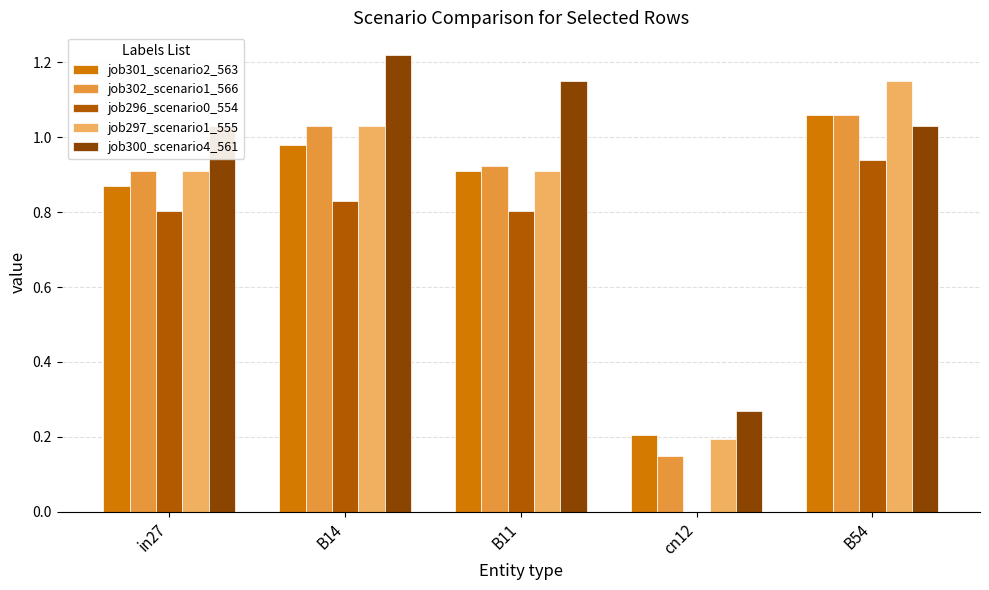

Between B14 and cn12, which series saw the biggest shift?

job300_scenario4_561